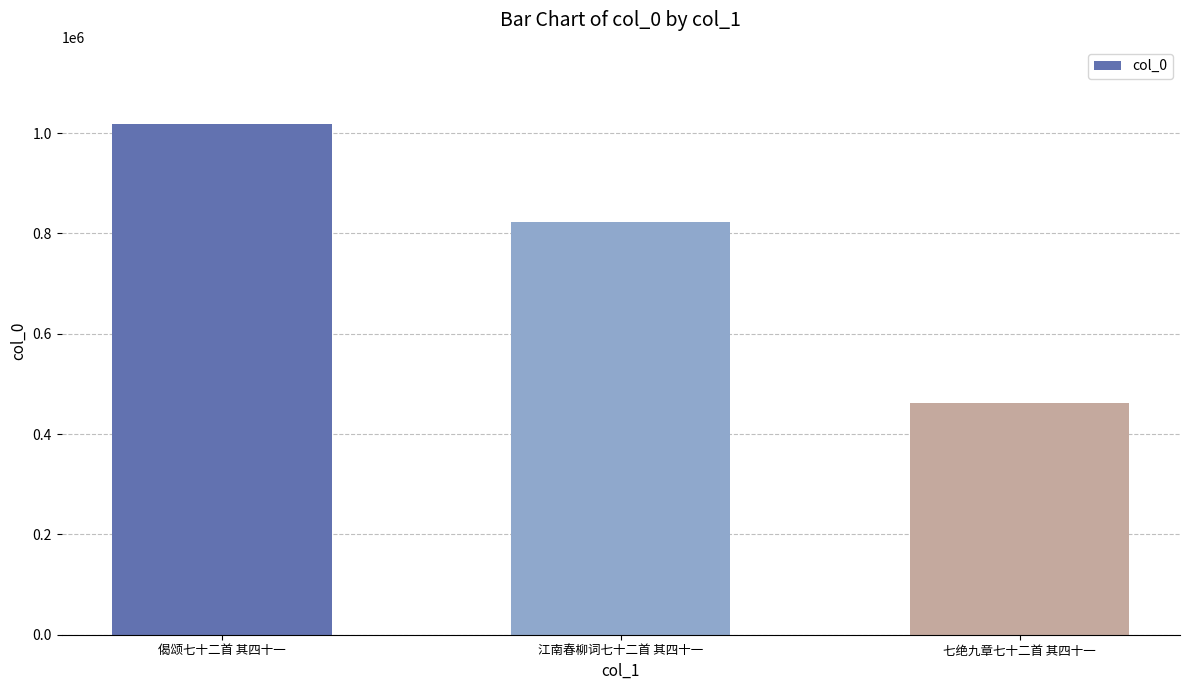

Are the bars grouped side by side (vs. stacked)?

No